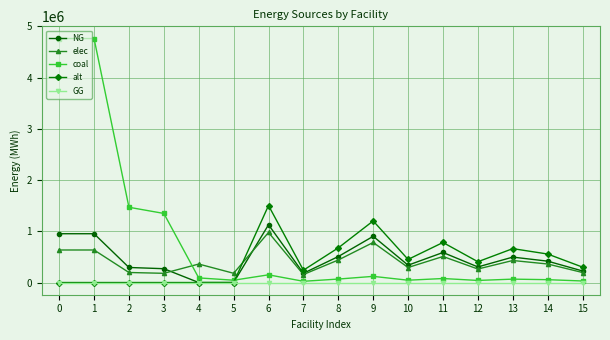

The value of NG at 14 is 690071.0. True or false?

False